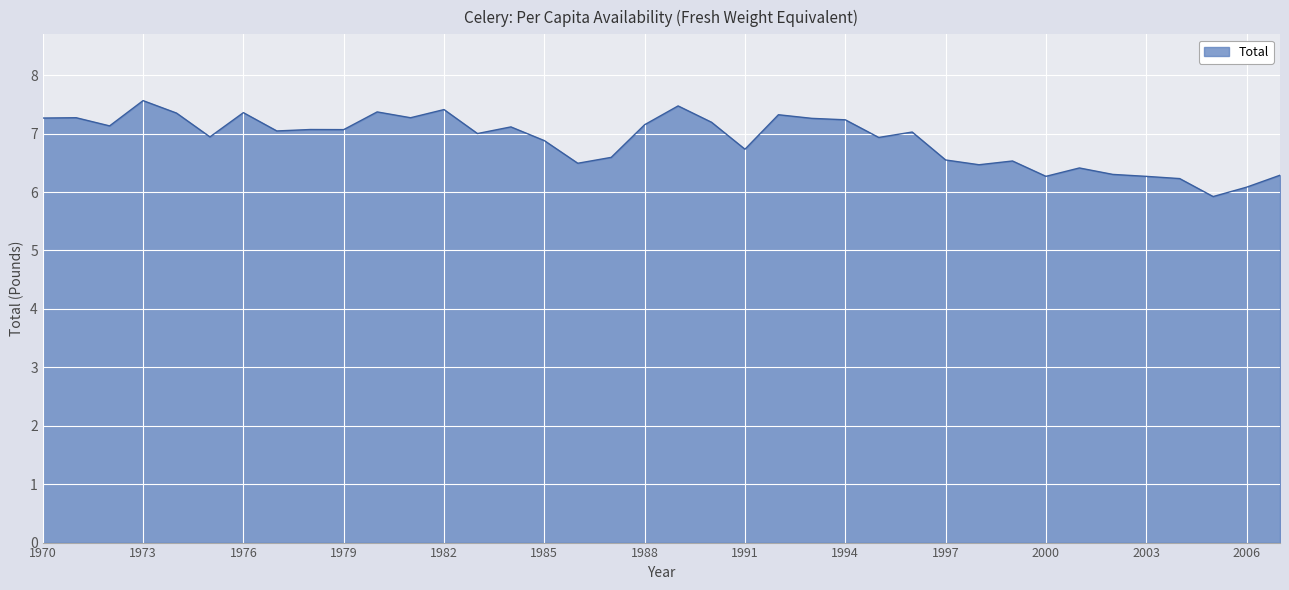

What is the greatest value displayed?

7.6